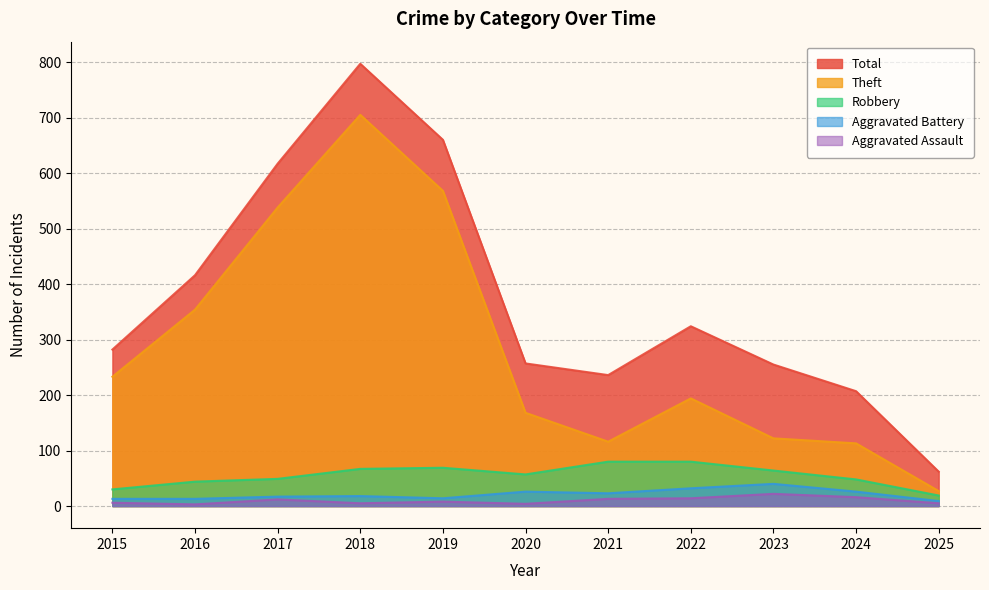

Is it true that Total equals 282 at 2015?

True